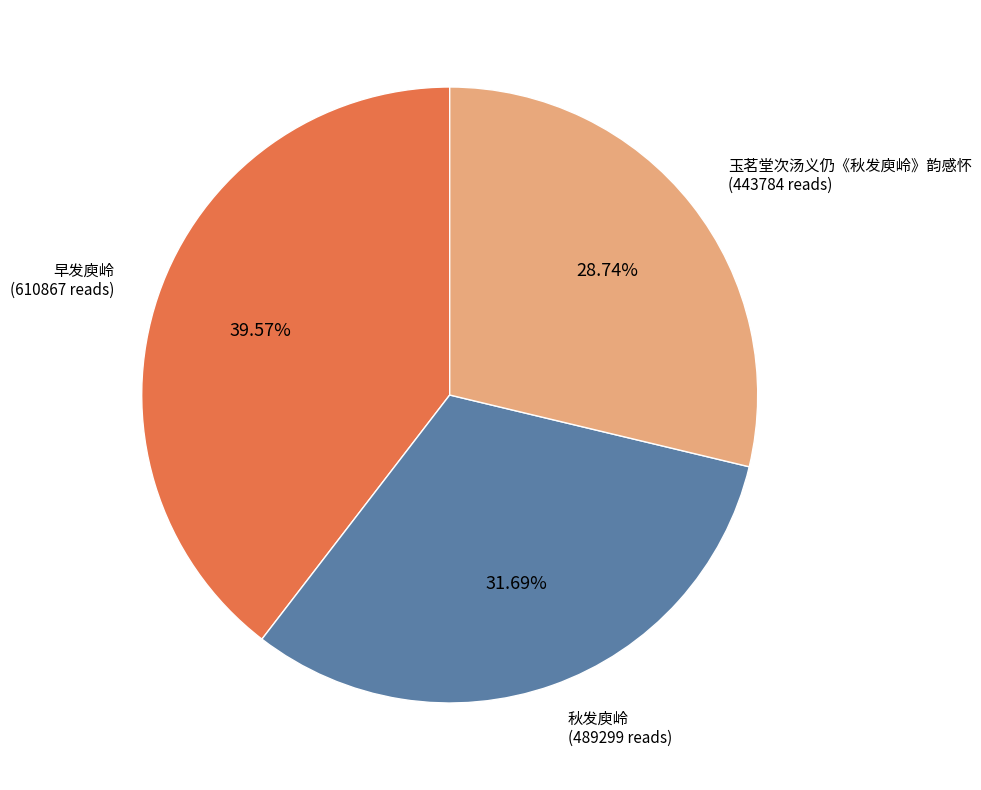

What is the ratio of the value at 早发庾岭 to the value at 秋发庾岭?

1.2